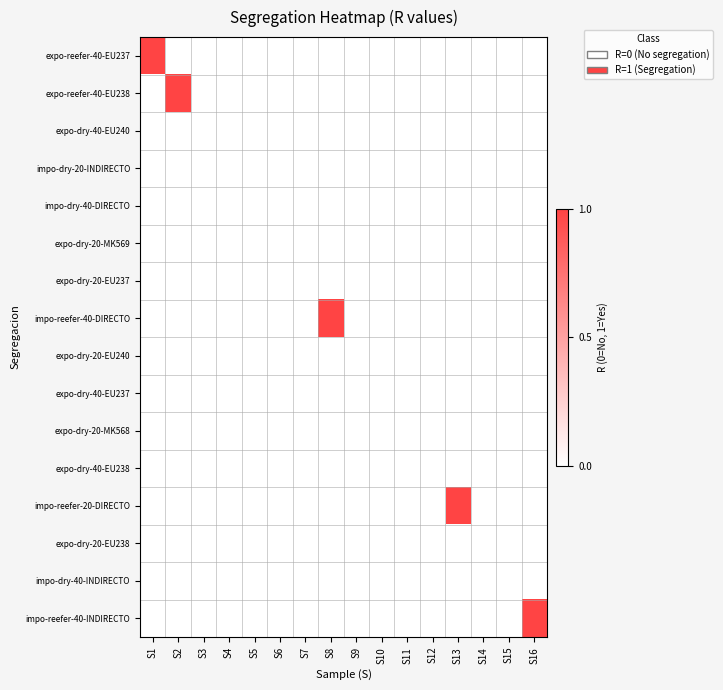

Reading right to left, extract all data points from this chart.

expo-reefer-40-EU237: S16=0	S15=0	S14=0	S13=0	S12=0	S11=0	S10=0	S9=0	S8=0	S7=0	S6=0	S5=0	S4=0	S3=0	S2=0	S1=1
expo-reefer-40-EU238: S16=0	S15=0	S14=0	S13=0	S12=0	S11=0	S10=0	S9=0	S8=0	S7=0	S6=0	S5=0	S4=0	S3=0	S2=1	S1=0
expo-dry-40-EU240: S16=0	S15=0	S14=0	S13=0	S12=0	S11=0	S10=0	S9=0	S8=0	S7=0	S6=0	S5=0	S4=0	S3=0	S2=0	S1=0
impo-dry-20-INDIRECTO: S16=0	S15=0	S14=0	S13=0	S12=0	S11=0	S10=0	S9=0	S8=0	S7=0	S6=0	S5=0	S4=0	S3=0	S2=0	S1=0
impo-dry-40-DIRECTO: S16=0	S15=0	S14=0	S13=0	S12=0	S11=0	S10=0	S9=0	S8=0	S7=0	S6=0	S5=0	S4=0	S3=0	S2=0	S1=0
expo-dry-20-MK569: S16=0	S15=0	S14=0	S13=0	S12=0	S11=0	S10=0	S9=0	S8=0	S7=0	S6=0	S5=0	S4=0	S3=0	S2=0	S1=0
expo-dry-20-EU237: S16=0	S15=0	S14=0	S13=0	S12=0	S11=0	S10=0	S9=0	S8=0	S7=0	S6=0	S5=0	S4=0	S3=0	S2=0	S1=0
impo-reefer-40-DIRECTO: S16=0	S15=0	S14=0	S13=0	S12=0	S11=0	S10=0	S9=0	S8=1	S7=0	S6=0	S5=0	S4=0	S3=0	S2=0	S1=0
expo-dry-20-EU240: S16=0	S15=0	S14=0	S13=0	S12=0	S11=0	S10=0	S9=0	S8=0	S7=0	S6=0	S5=0	S4=0	S3=0	S2=0	S1=0
expo-dry-40-EU237: S16=0	S15=0	S14=0	S13=0	S12=0	S11=0	S10=0	S9=0	S8=0	S7=0	S6=0	S5=0	S4=0	S3=0	S2=0	S1=0
expo-dry-20-MK568: S16=0	S15=0	S14=0	S13=0	S12=0	S11=0	S10=0	S9=0	S8=0	S7=0	S6=0	S5=0	S4=0	S3=0	S2=0	S1=0
expo-dry-40-EU238: S16=0	S15=0	S14=0	S13=0	S12=0	S11=0	S10=0	S9=0	S8=0	S7=0	S6=0	S5=0	S4=0	S3=0	S2=0	S1=0
impo-reefer-20-DIRECTO: S16=0	S15=0	S14=0	S13=1	S12=0	S11=0	S10=0	S9=0	S8=0	S7=0	S6=0	S5=0	S4=0	S3=0	S2=0	S1=0
expo-dry-20-EU238: S16=0	S15=0	S14=0	S13=0	S12=0	S11=0	S10=0	S9=0	S8=0	S7=0	S6=0	S5=0	S4=0	S3=0	S2=0	S1=0
impo-dry-40-INDIRECTO: S16=0	S15=0	S14=0	S13=0	S12=0	S11=0	S10=0	S9=0	S8=0	S7=0	S6=0	S5=0	S4=0	S3=0	S2=0	S1=0
impo-reefer-40-INDIRECTO: S16=1	S15=0	S14=0	S13=0	S12=0	S11=0	S10=0	S9=0	S8=0	S7=0	S6=0	S5=0	S4=0	S3=0	S2=0	S1=0